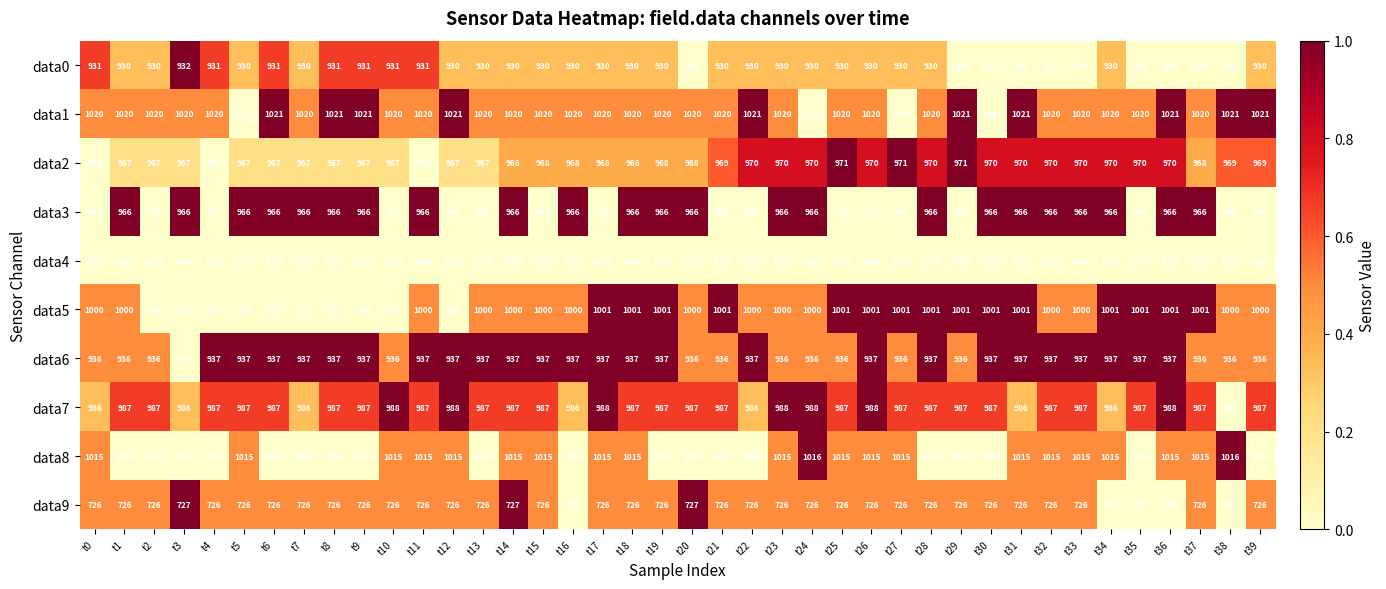

Between t20 and t28, which series saw the biggest shift?

data2